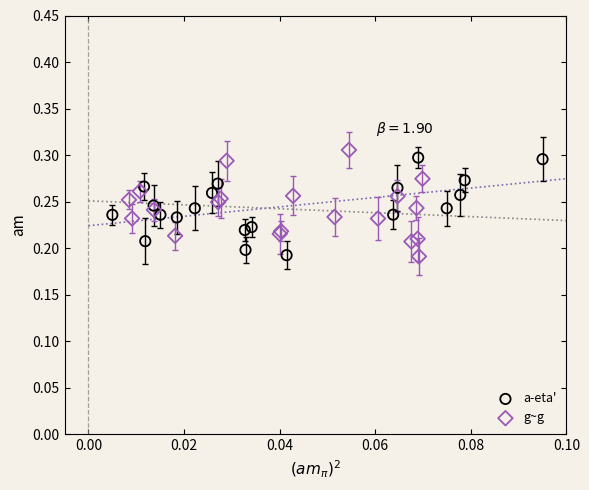

Which series contains the highest Y value?

g~g